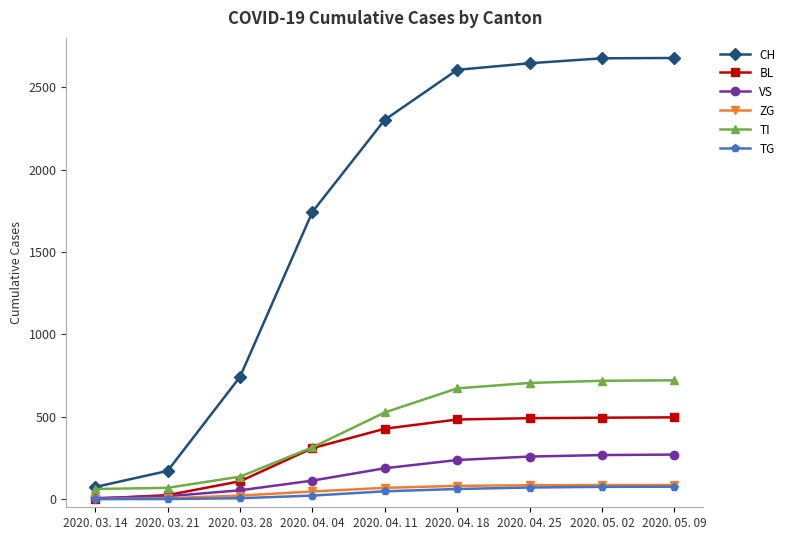

How many categories are shown in the chart?

9